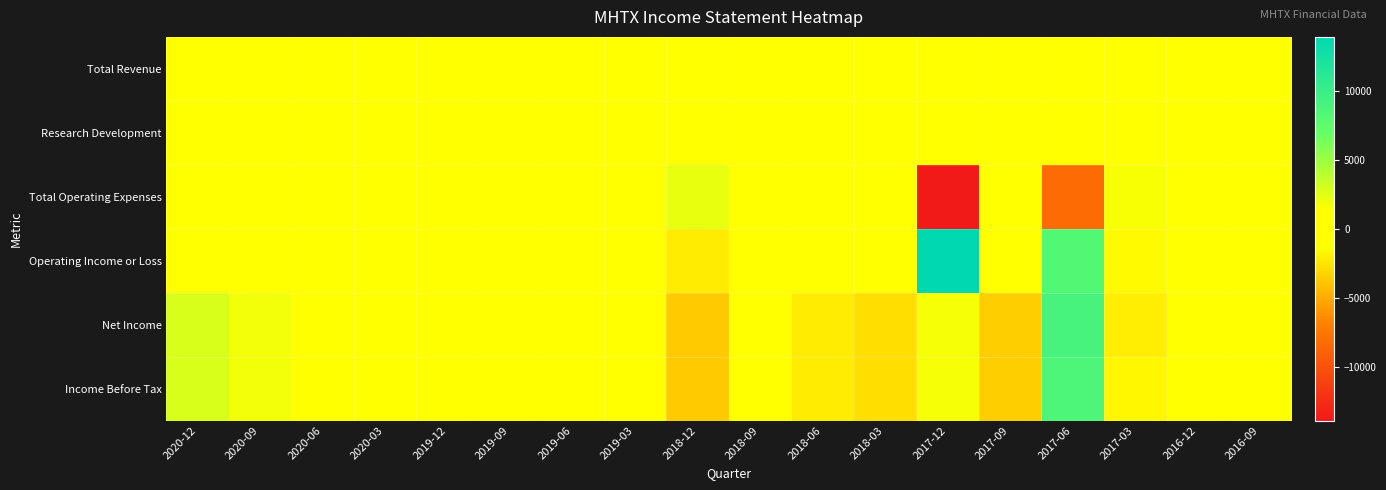

Reading left to right, what are all the values shown in this chart?

Total Revenue: 2020-12=0	2020-09=0	2020-06=100	2020-03=0	2019-12=0	2019-09=0	2019-06=100	2019-03=0	2018-12=0	2018-09=0	2018-06=0	2018-03=0	2017-12=0	2017-09=100	2017-06=0	2017-03=0	2016-12=0	2016-09=100
Research Development: 2020-12=0	2020-09=0	2020-06=0	2020-03=0	2019-12=0	2019-09=0	2019-06=0	2019-03=0	2018-12=0	2018-09=0	2018-06=0	2018-03=0	2017-12=0	2017-09=0	2017-06=800	2017-03=800	2016-12=600	2016-09=0
Total Operating Expenses: 2020-12=200	2020-09=200	2020-06=200	2020-03=200	2019-12=200	2019-09=200	2019-06=500	2019-03=200	2018-12=2200	2018-09=300	2018-06=1200	2018-03=400	2017-12=-13900	2017-09=300	2017-06=-8300	2017-03=1600	2016-12=700	2016-09=1300
Operating Income or Loss: 2020-12=-200	2020-09=-200	2020-06=-100	2020-03=-200	2019-12=-200	2019-09=-200	2019-06=-400	2019-03=-200	2018-12=-2200	2018-09=-300	2018-06=-1200	2018-03=-400	2017-12=13900	2017-09=-200	2017-06=8300	2017-03=-1600	2016-12=-700	2016-09=-1200
Net Income: 2020-12=2800	2020-09=1800	2020-06=500	2020-03=-700	2019-12=-1100	2019-09=1200	2019-06=-900	2019-03=-400	2018-12=-3600	2018-09=300	2018-06=-2200	2018-03=-2800	2017-12=1700	2017-09=-3500	2017-06=9000	2017-03=-2100	2016-12=-800	2016-09=-1400
Income Before Tax: 2020-12=2800	2020-09=1800	2020-06=500	2020-03=-700	2019-12=-1100	2019-09=1200	2019-06=-900	2019-03=-400	2018-12=-3600	2018-09=300	2018-06=-2200	2018-03=-2800	2017-12=1700	2017-09=-3500	2017-06=8600	2017-03=-1700	2016-12=-800	2016-09=-1400